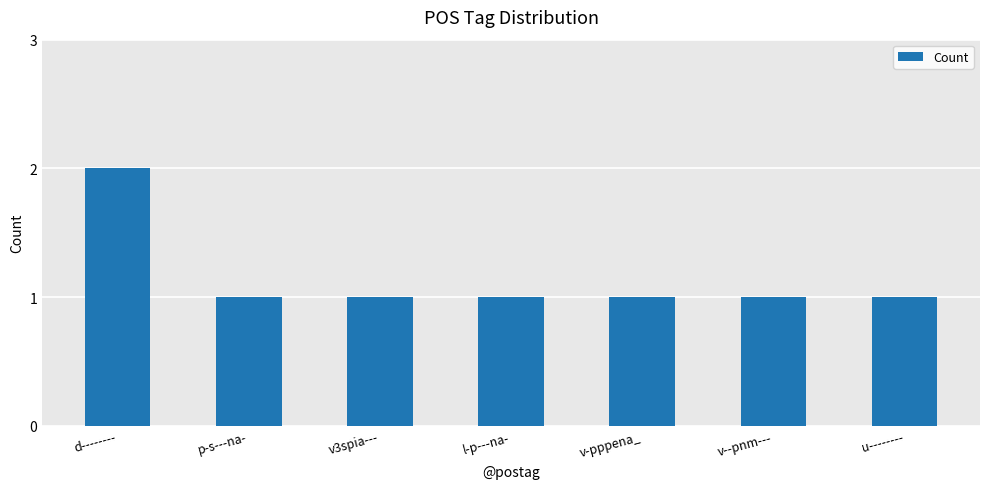

Are the bars grouped side by side (vs. stacked)?

No